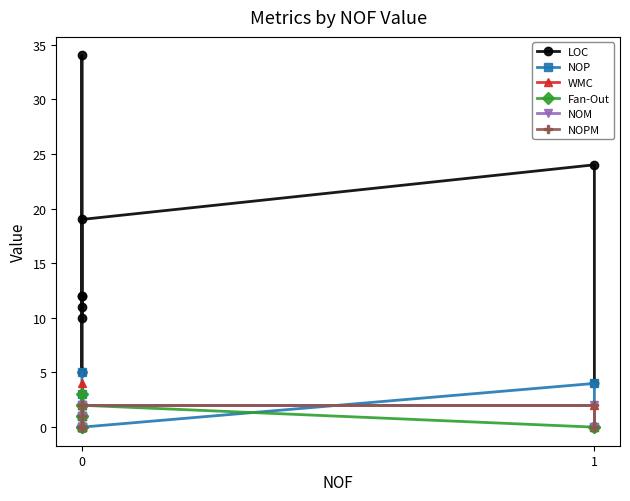

What are all the series names shown in the legend?

LOC, NOP, WMC, Fan-Out, NOM, NOPM